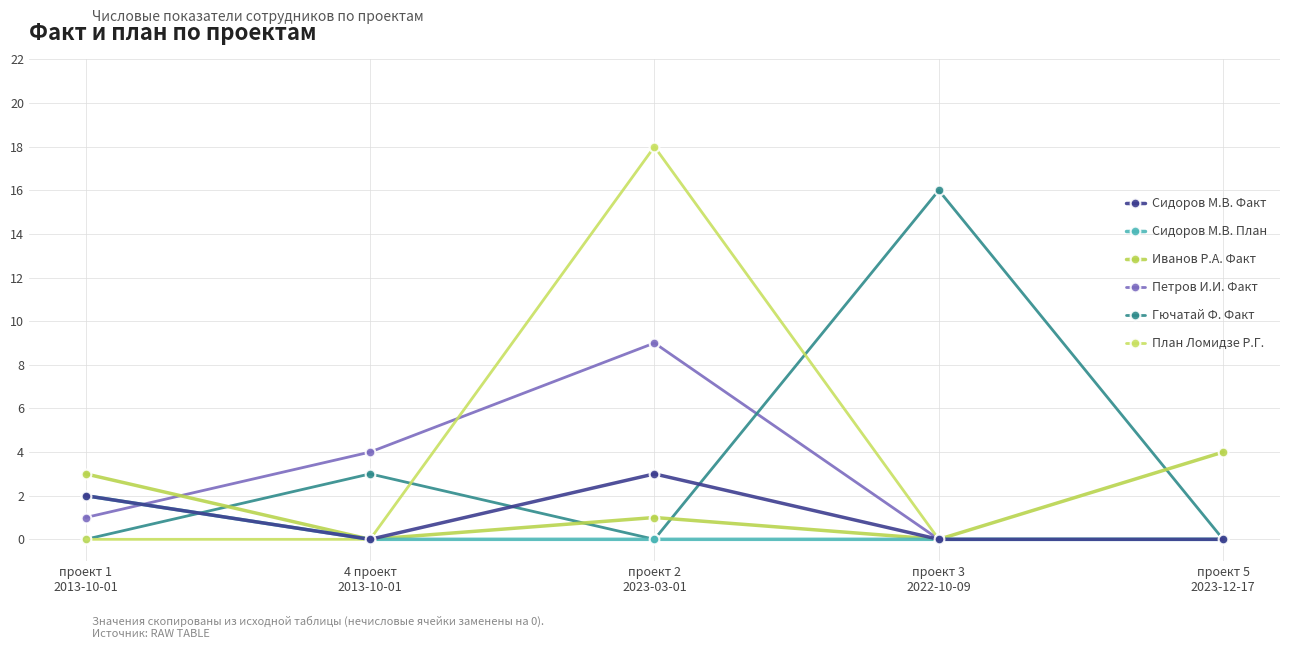

Is it true that План Ломидзе Р.Г. equals 8 at проект 2
2023-03-01?

False